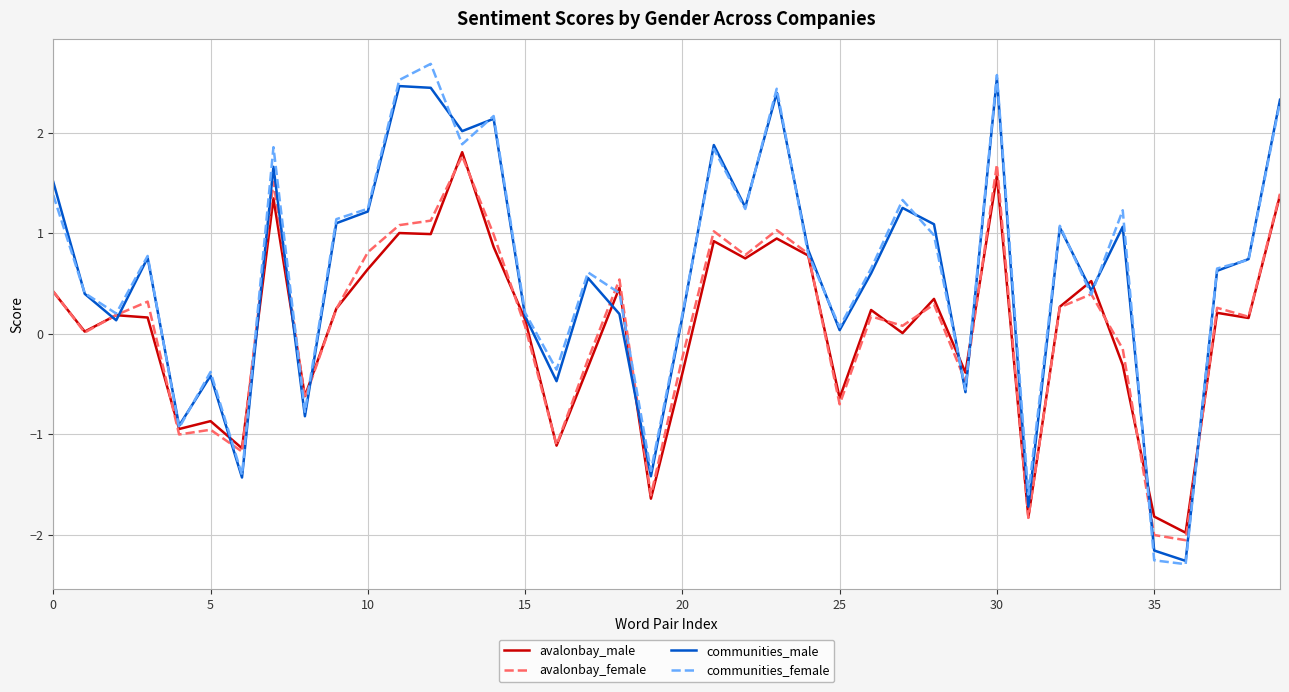

What is the greatest value displayed?

2.7